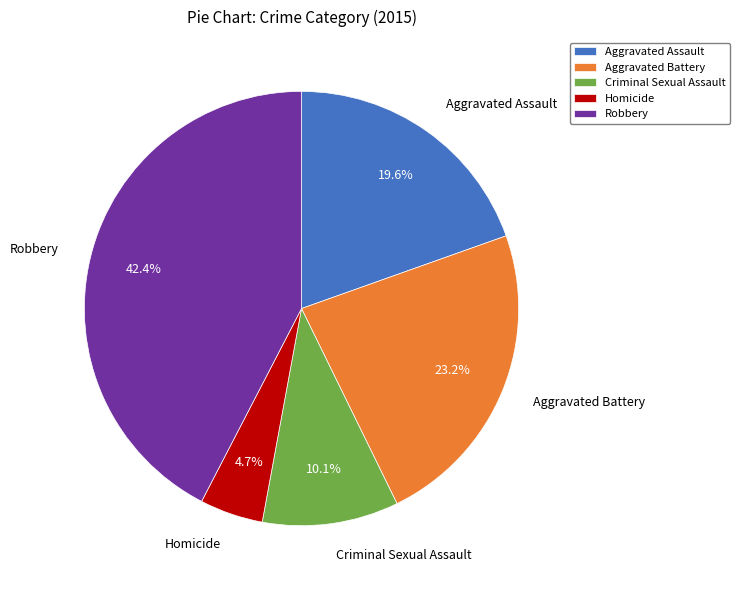

Rank the categories by value from highest to lowest.

Robbery, Aggravated Battery, Aggravated Assault, Criminal Sexual Assault, Homicide